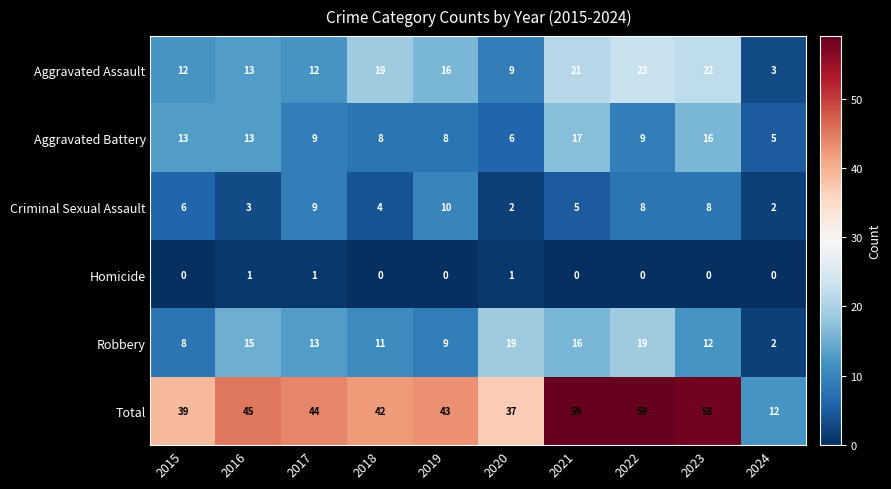

At 2019, list the series in order from largest to smallest.

Total, Aggravated Assault, Criminal Sexual Assault, Robbery, Aggravated Battery, Homicide